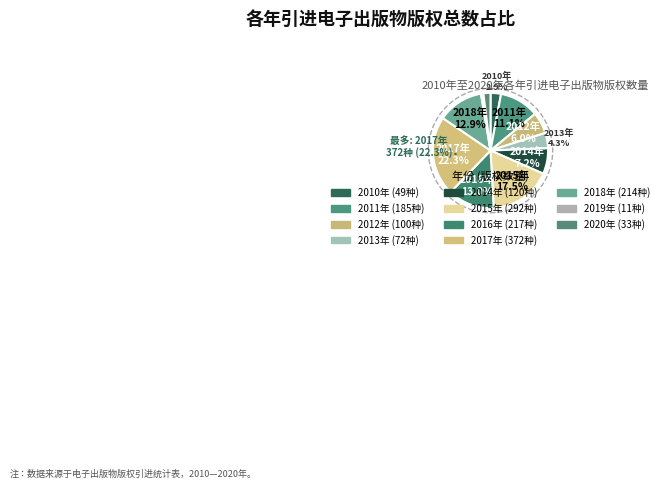

Combined, what portion of the pie is 2012年 and 2010年?

8.9%